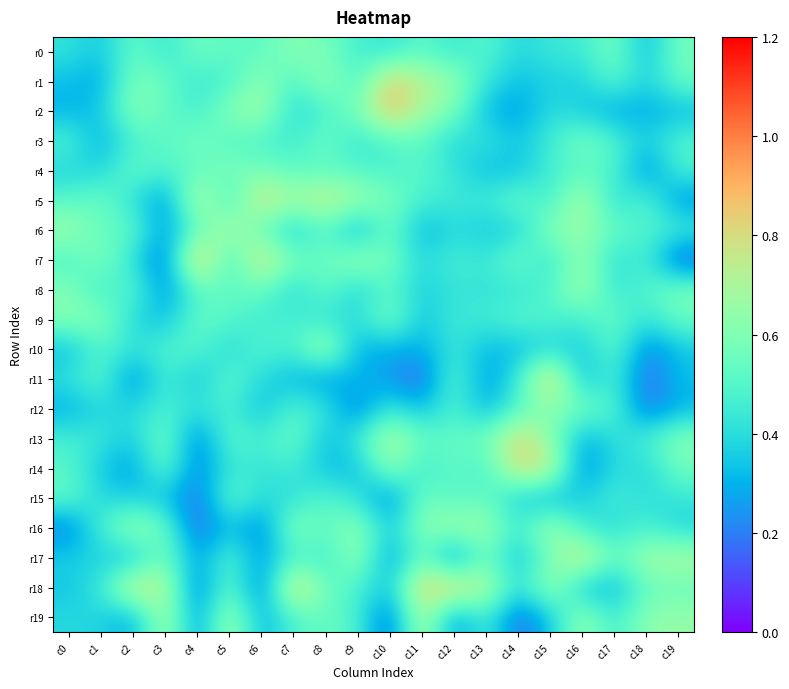

Reading right to left, list all the values displayed in this chart.

r0: c19=0.6	c18=0.3	c17=0.6	c16=0.4	c15=0.4	c14=0.4	c13=0.5	c12=0.4	c11=0.5	c10=0.4	c9=0.5	c8=0.6	c7=0.6	c6=0.5	c5=0.5	c4=0.6	c3=0.4	c2=0.5	c1=0.3	c0=0.4
r1: c19=0.6	c18=0.4	c17=0.5	c16=0.4	c15=0.4	c14=0.3	c13=0.4	c12=0.6	c11=0.7	c10=0.9	c9=0.5	c8=0.7	c7=0.5	c6=0.6	c5=0.5	c4=0.4	c3=0.5	c2=0.6	c1=0.3	c0=0.3
r2: c19=0.3	c18=0.3	c17=0.3	c16=0.3	c15=0.4	c14=0.3	c13=0.3	c12=0.6	c11=0.7	c10=0.9	c9=0.6	c8=0.5	c7=0.4	c6=0.7	c5=0.6	c4=0.5	c3=0.5	c2=0.6	c1=0.3	c0=0.3
r3: c19=0.5	c18=0.4	c17=0.5	c16=0.6	c15=0.5	c14=0.3	c13=0.4	c12=0.4	c11=0.5	c10=0.5	c9=0.4	c8=0.6	c7=0.5	c6=0.5	c5=0.5	c4=0.6	c3=0.5	c2=0.5	c1=0.3	c0=0.5
r4: c19=0.5	c18=0.2	c17=0.5	c16=0.5	c15=0.5	c14=0.3	c13=0.3	c12=0.4	c11=0.5	c10=0.5	c9=0.5	c8=0.5	c7=0.5	c6=0.6	c5=0.6	c4=0.5	c3=0.5	c2=0.5	c1=0.4	c0=0.4
r5: c19=0.2	c18=0.5	c17=0.4	c16=0.7	c15=0.4	c14=0.6	c13=0.4	c12=0.4	c11=0.5	c10=0.6	c9=0.7	c8=0.8	c7=0.7	c6=0.8	c5=0.4	c4=0.8	c3=0.2	c2=0.4	c1=0.6	c0=0.5
r6: c19=0.5	c18=0.5	c17=0.5	c16=0.7	c15=0.6	c14=0.4	c13=0.3	c12=0.4	c11=0.3	c10=0.6	c9=0.3	c8=0.5	c7=0.3	c6=0.5	c5=0.7	c4=0.5	c3=0.2	c2=0.5	c1=0.5	c0=0.7
r7: c19=0.1	c18=0.5	c17=0.4	c16=0.7	c15=0.4	c14=0.6	c13=0.4	c12=0.5	c11=0.4	c10=0.6	c9=0.7	c8=0.5	c7=0.6	c6=0.8	c5=0.4	c4=0.9	c3=0.2	c2=0.4	c1=0.6	c0=0.5
r8: c19=0.6	c18=0.5	c17=0.4	c16=0.7	c15=0.5	c14=0.4	c13=0.4	c12=0.4	c11=0.4	c10=0.5	c9=0.4	c8=0.6	c7=0.4	c6=0.5	c5=0.5	c4=0.5	c3=0.2	c2=0.5	c1=0.4	c0=0.6
r9: c19=0.5	c18=0.4	c17=0.5	c16=0.5	c15=0.5	c14=0.5	c13=0.4	c12=0.5	c11=0.3	c10=0.6	c9=0.4	c8=0.4	c7=0.5	c6=0.4	c5=0.5	c4=0.5	c3=0.3	c2=0.4	c1=0.6	c0=0.6
r10: c19=0.3	c18=0.2	c17=0.5	c16=0.3	c15=0.4	c14=0.3	c13=0.3	c12=0.4	c11=0.3	c10=0.3	c9=0.3	c8=0.7	c7=0.5	c6=0.5	c5=0.4	c4=0.5	c3=0.5	c2=0.4	c1=0.5	c0=0.3
r11: c19=0.3	c18=0.2	c17=0.5	c16=0.3	c15=0.9	c14=0.4	c13=0.2	c12=0.5	c11=0.1	c10=0.2	c9=0.3	c8=0.2	c7=0.3	c6=0.4	c5=0.5	c4=0.3	c3=0.5	c2=0.2	c1=0.5	c0=0.4
r12: c19=0.3	c18=0.2	c17=0.5	c16=0.6	c15=0.6	c14=0.5	c13=0.3	c12=0.5	c11=0.3	c10=0.4	c9=0.2	c8=0.4	c7=0.5	c6=0.3	c5=0.5	c4=0.4	c3=0.5	c2=0.4	c1=0.4	c0=0.3
r13: c19=0.6	c18=0.5	c17=0.4	c16=0.3	c15=0.6	c14=0.8	c13=0.6	c12=0.5	c11=0.5	c10=0.7	c9=0.5	c8=0.3	c7=0.6	c6=0.5	c5=0.5	c4=0.2	c3=0.6	c2=0.4	c1=0.4	c0=0.5
r14: c19=0.6	c18=0.4	c17=0.4	c16=0.2	c15=0.8	c14=0.8	c13=0.5	c12=0.5	c11=0.4	c10=0.7	c9=0.3	c8=0.3	c7=0.5	c6=0.4	c5=0.4	c4=0.2	c3=0.6	c2=0.2	c1=0.3	c0=0.5
r15: c19=0.4	c18=0.4	c17=0.5	c16=0.4	c15=0.3	c14=0.4	c13=0.5	c12=0.5	c11=0.6	c10=0.2	c9=0.4	c8=0.5	c7=0.4	c6=0.4	c5=0.6	c4=0.2	c3=0.3	c2=0.4	c1=0.4	c0=0.5
r16: c19=0.4	c18=0.5	c17=0.4	c16=0.4	c15=0.7	c14=0.4	c13=0.7	c12=0.7	c11=0.6	c10=0.3	c9=0.6	c8=0.5	c7=0.6	c6=0.2	c5=0.3	c4=0.1	c3=0.6	c2=0.7	c1=0.5	c0=0.2
r17: c19=0.7	c18=0.7	c17=0.5	c16=0.8	c15=0.6	c14=0.3	c13=0.6	c12=0.2	c11=0.6	c10=0.2	c9=0.7	c8=0.4	c7=0.5	c6=0.2	c5=0.5	c4=0.2	c3=0.6	c2=0.3	c1=0.4	c0=0.4
r18: c19=0.5	c18=0.5	c17=0.3	c16=0.3	c15=0.7	c14=0.4	c13=0.7	c12=0.8	c11=0.9	c10=0.3	c9=0.5	c8=0.6	c7=0.9	c6=0.2	c5=0.6	c4=0.2	c3=0.7	c2=0.8	c1=0.4	c0=0.3
r19: c19=0.7	c18=0.6	c17=0.4	c16=0.7	c15=0.3	c14=0.2	c13=0.5	c12=0.2	c11=0.8	c10=0.1	c9=0.5	c8=0.6	c7=0.5	c6=0.3	c5=0.7	c4=0.2	c3=0.7	c2=0.3	c1=0.4	c0=0.4